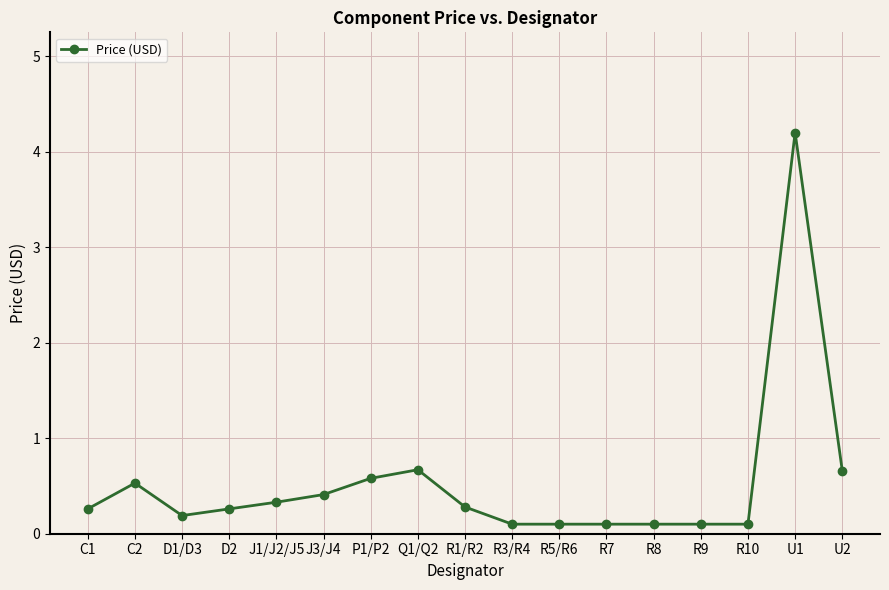

The chart shows a value of 0.7 at J3/J4. True or false?

False